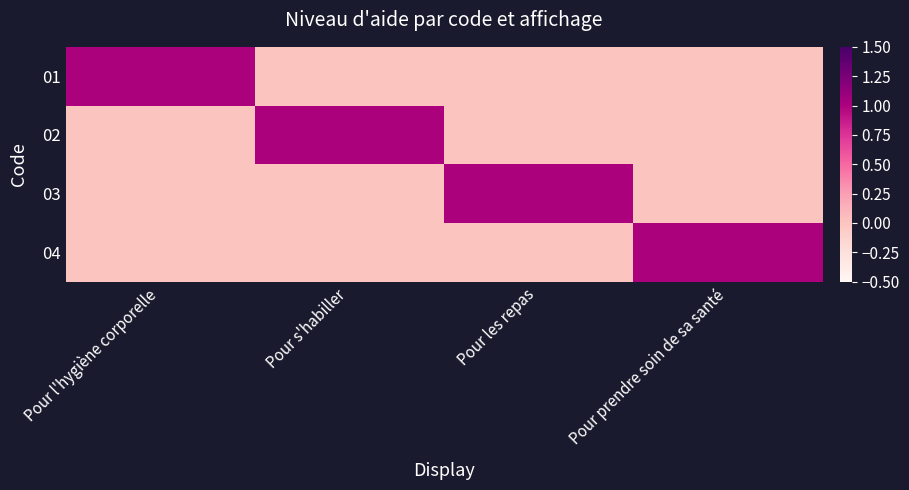

What is the maximum value shown in the chart?

1